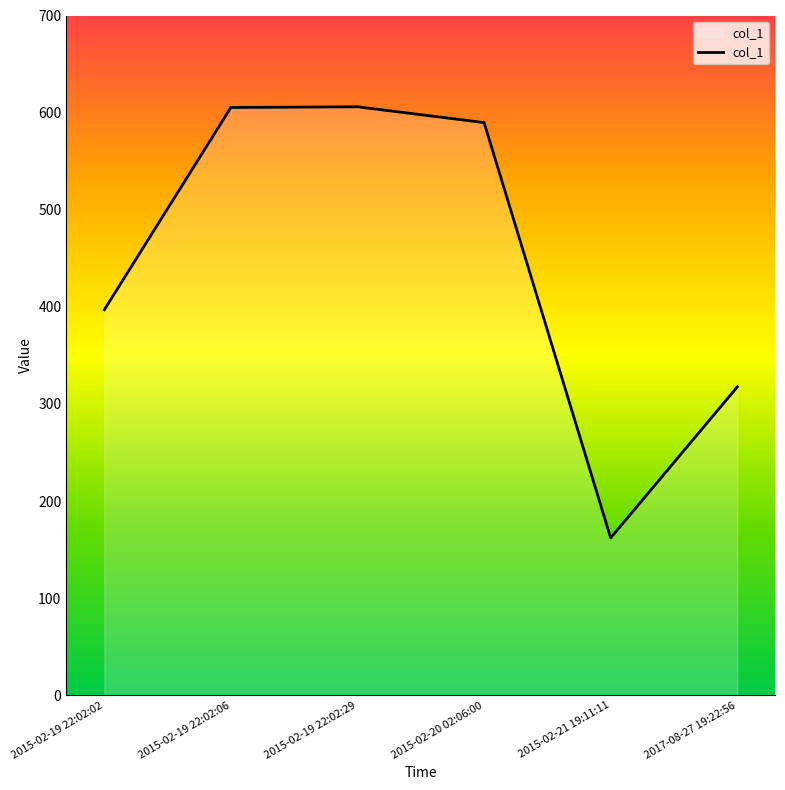

What value does the data have at 2015-02-21 19:11:11?

162.1